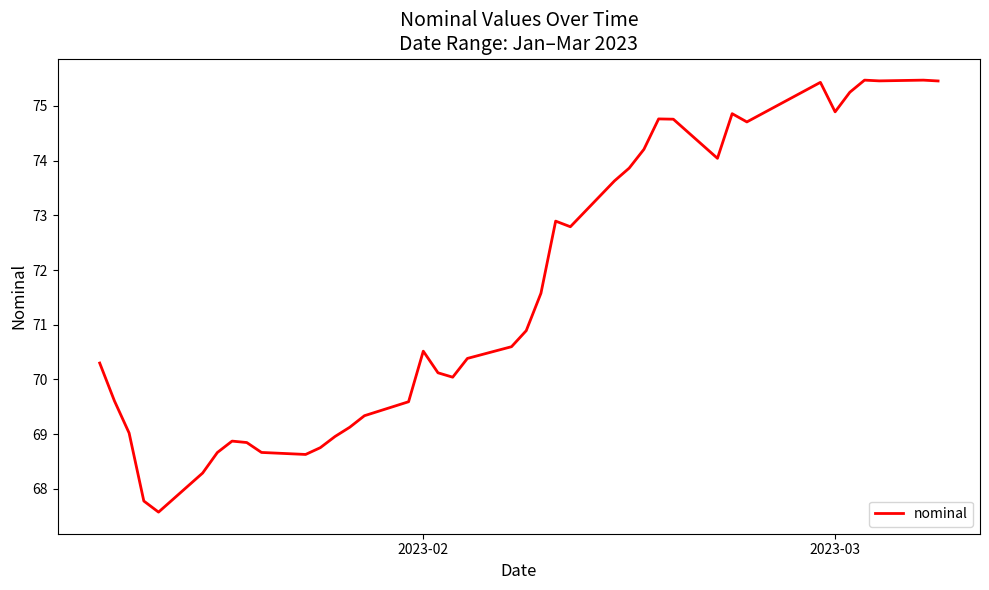

What is the maximum value shown in the chart?

75.5